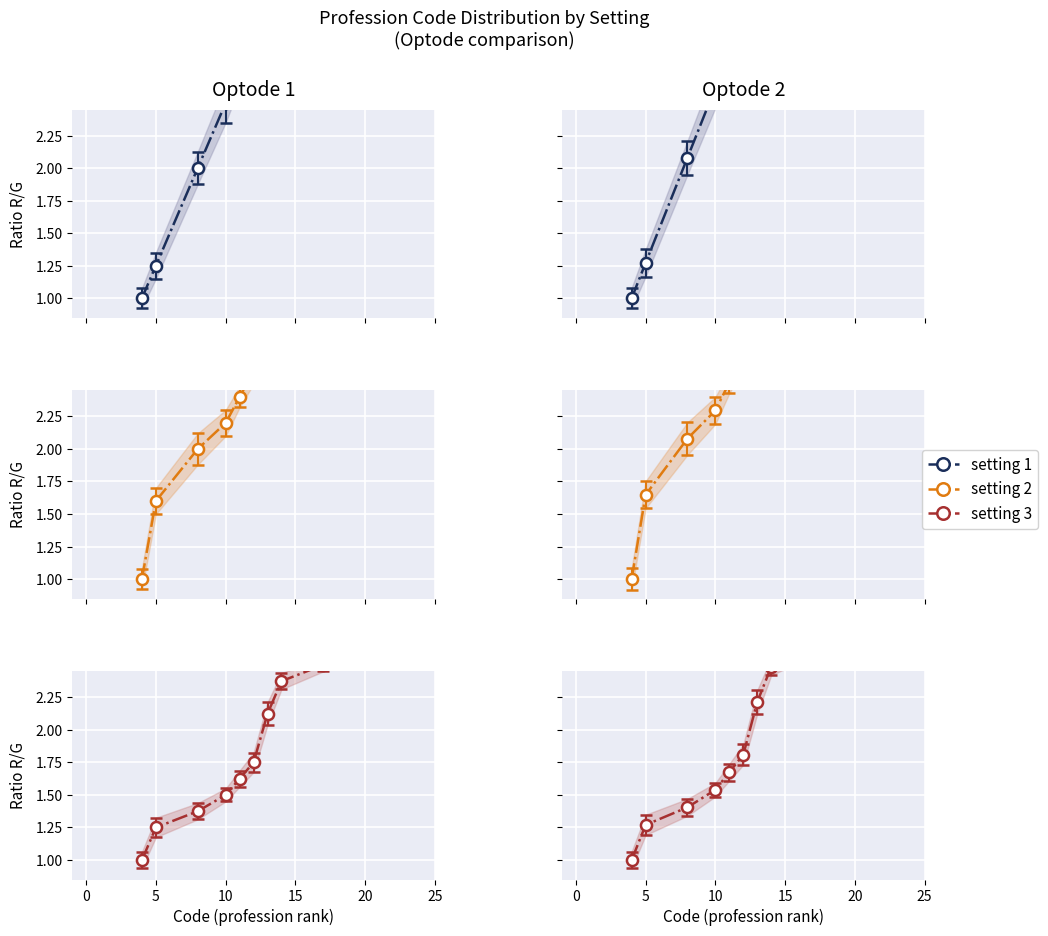

True or false: setting 3 has more than 1 points higher than both neighbors.

False